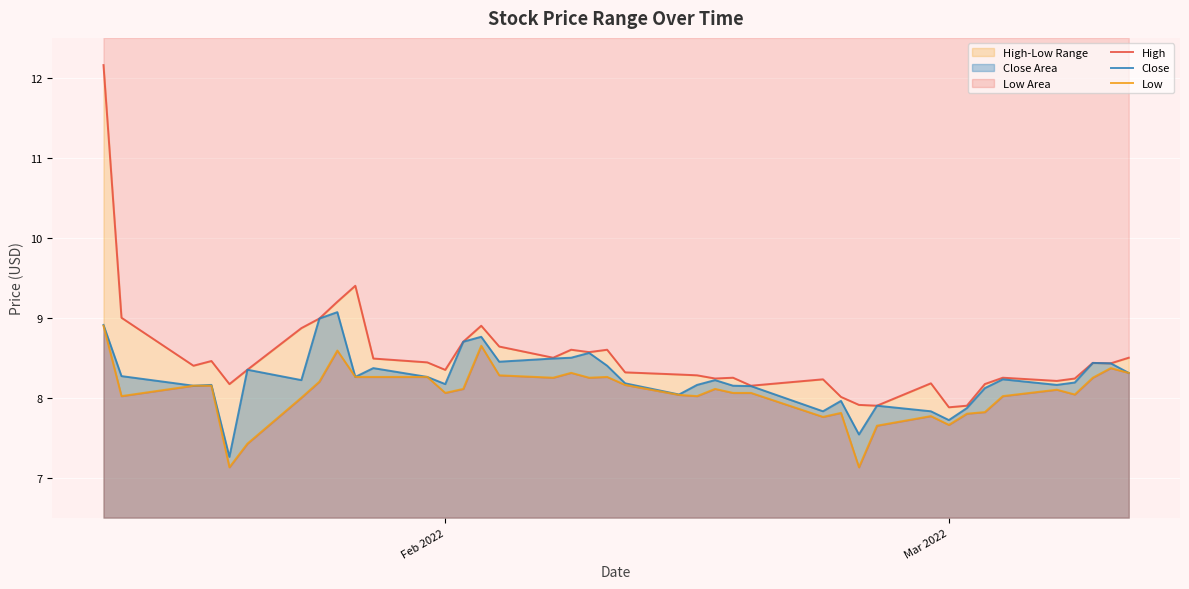

Reading left to right, what are all the values shown in this chart?

High: 12.2	9.0	8.4	8.5	8.2	8.3	8.9	9.0	9.2	9.4	8.5	8.4	8.3	8.7	8.9	8.6	8.5	8.6	8.6	8.6	8.3	8.3	8.3	8.2	8.2	8.2	8.2	8.0	7.9	7.9	8.2	7.9	7.9	8.2	8.2	8.2	8.2	8.4	8.4	8.5
Close: 8.9	8.3	8.2	8.2	7.3	8.3	8.2	9.0	9.1	8.3	8.4	8.3	8.2	8.7	8.8	8.4	8.5	8.5	8.6	8.4	8.2	8.0	8.2	8.2	8.2	8.1	7.8	8.0	7.5	7.9	7.8	7.7	7.9	8.1	8.2	8.2	8.2	8.4	8.4	8.3
Low: 8.9	8.0	8.2	8.2	7.1	7.4	8.0	8.2	8.6	8.3	8.3	8.3	8.1	8.1	8.7	8.3	8.2	8.3	8.2	8.3	8.2	8.0	8.0	8.1	8.1	8.1	7.8	7.8	7.1	7.7	7.8	7.7	7.8	7.8	8.0	8.1	8.0	8.2	8.4	8.3